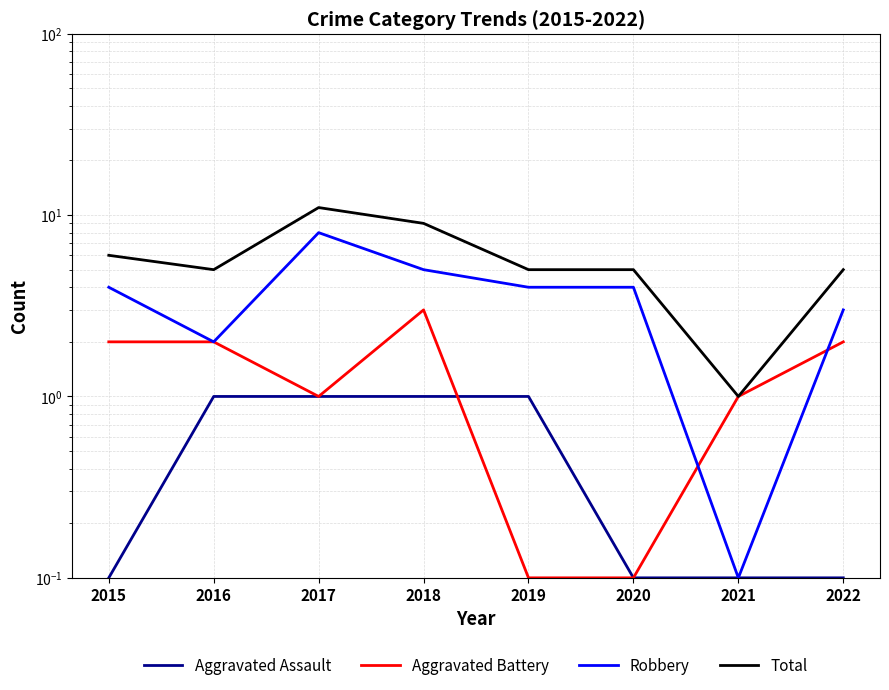

At how many categories does at least one series exceed 10?

1